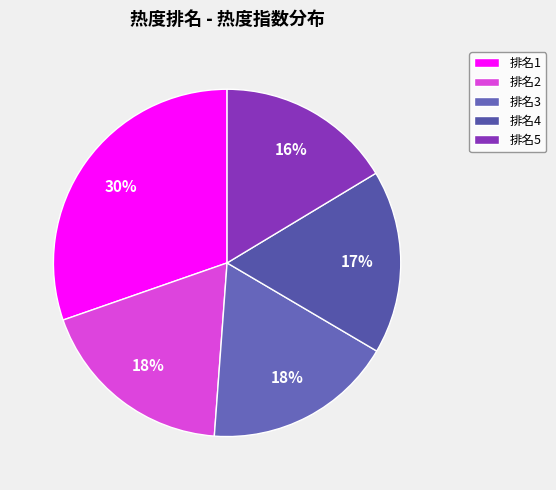

Is there a majority slice in this chart?

No